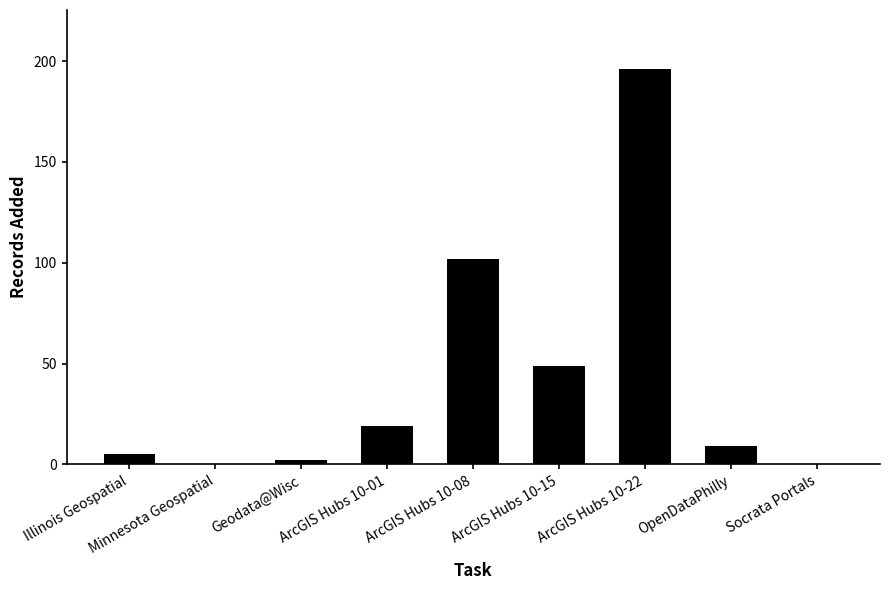

Which label corresponds to the largest value in the chart?

ArcGIS Hubs 10-22